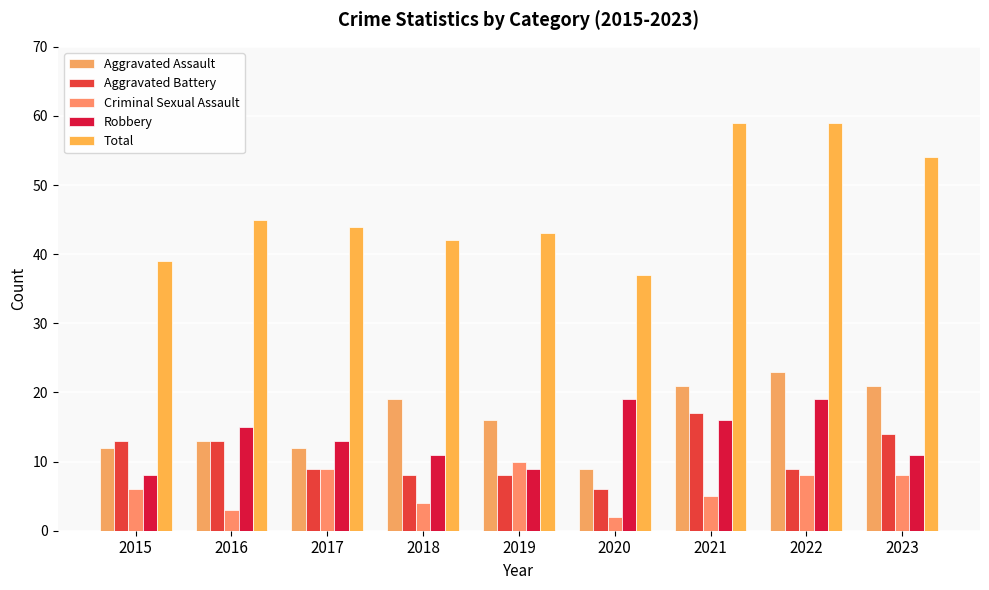

Which category has the highest value in the Aggravated Assault series?

2022